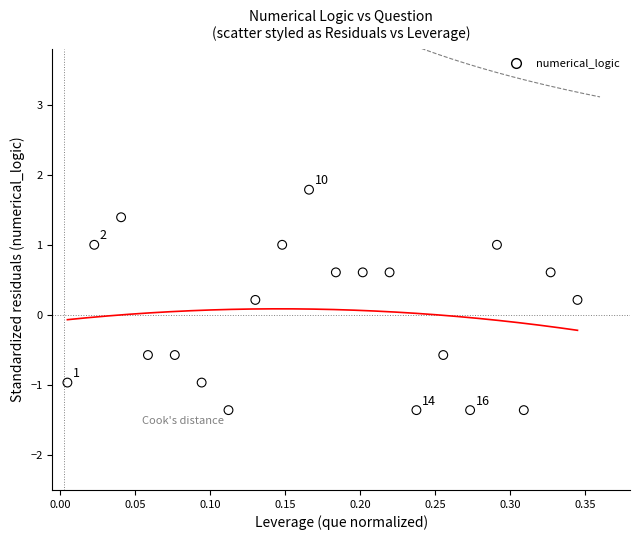

What is the range of X values (max minus min)?

0.3